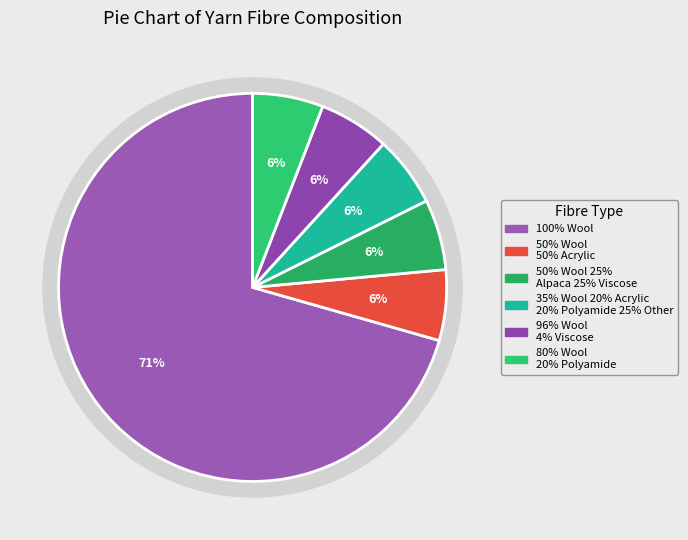

Between 96% Wool 4% Viscose and 80% Wool 20% Polyamide, which is larger?

96% Wool 4% Viscose